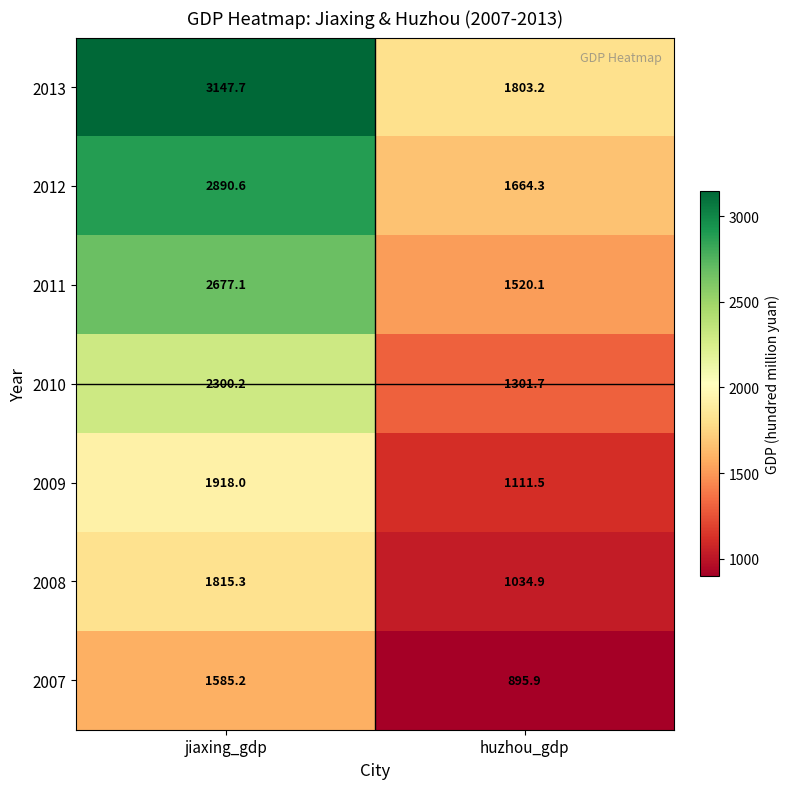

Between jiaxing_gdp and huzhou_gdp, which series saw the biggest shift?

2013